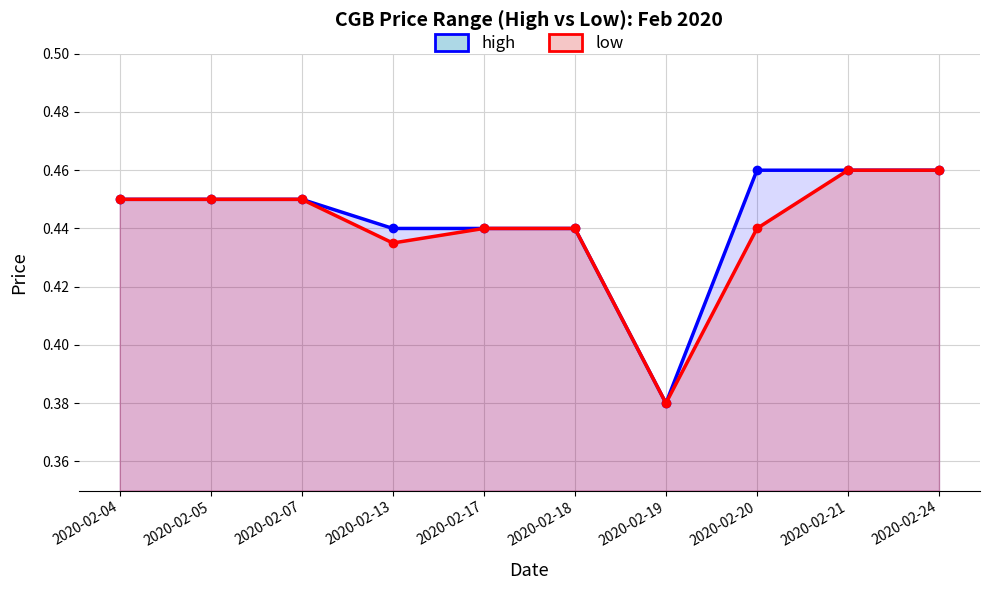

True or false: low and high intersect in this chart.

False